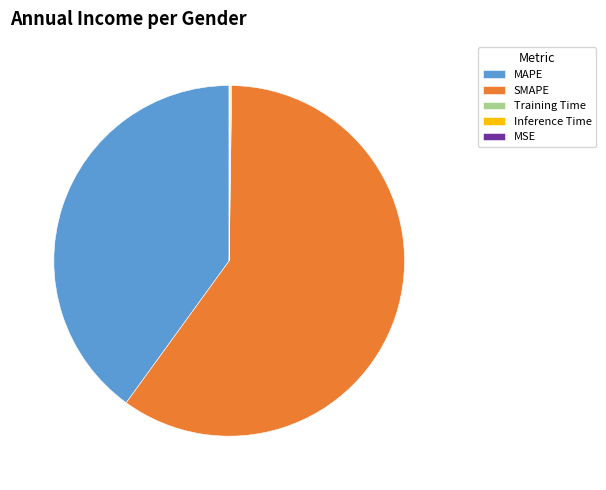

Is there any slice that represents more than half of the pie?

Yes